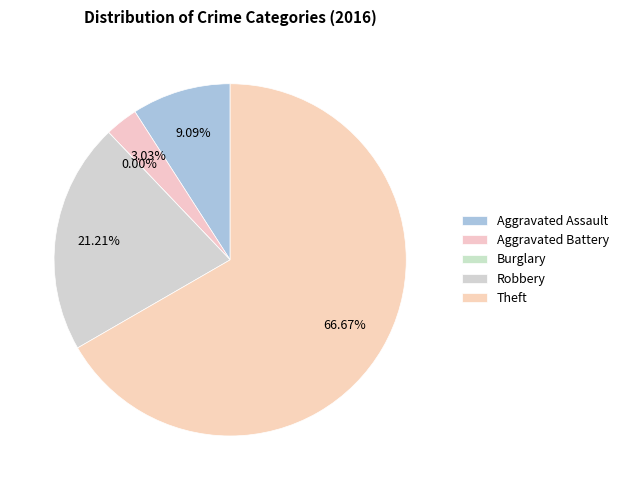

Which category has the smallest portion of the pie?

Burglary